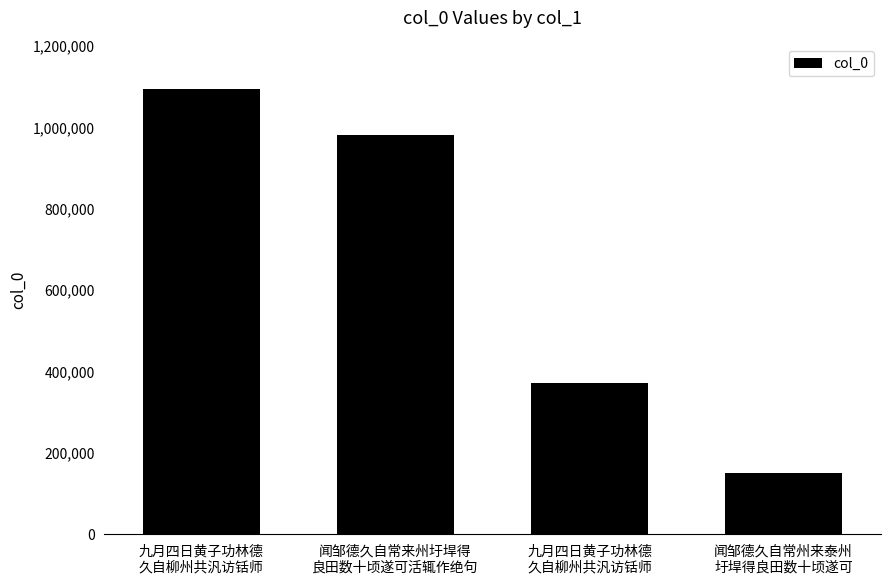

Reading right to left, what are all the values shown in this chart?

闻邹德久自常州来泰州
圩垾得良田数十顷遂可=149454	九月四日黄子功林德
久自柳州共汎访铦师=370345	闻邹德久自常来州圩垾得
良田数十顷遂可活辄作绝句=980019	九月四日黄子功林德
久自柳州共汎访铦师=1093554